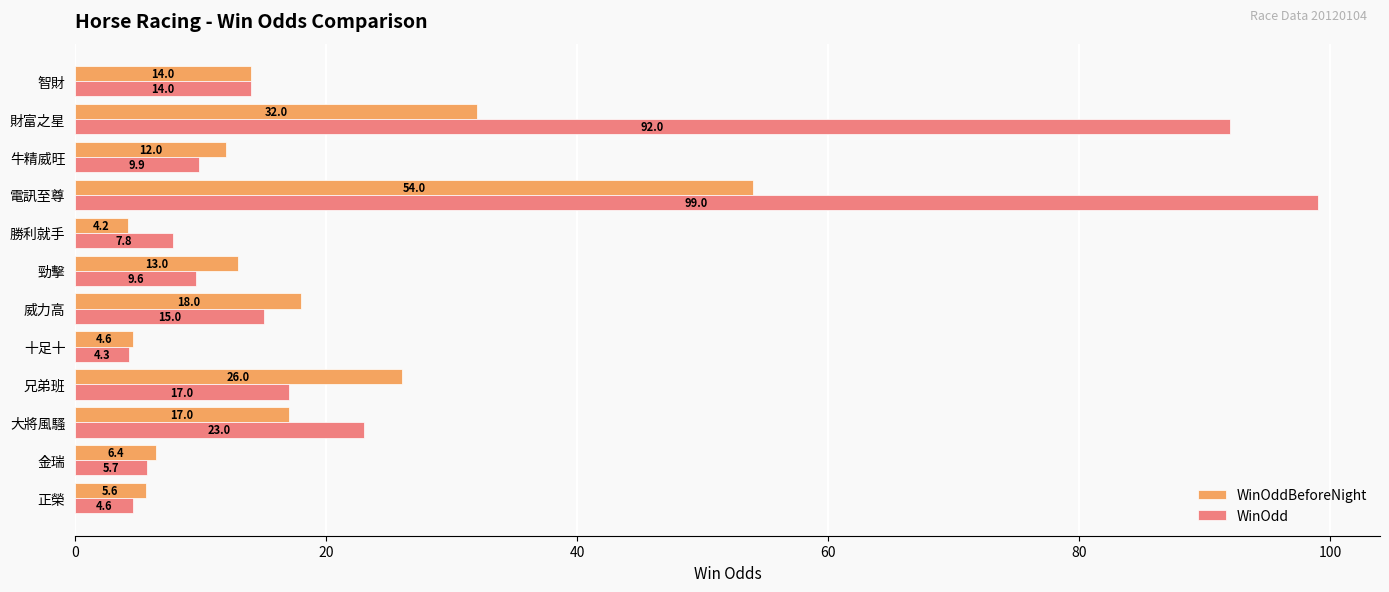

What is the approximate value of WinOddBeforeNight at 電訊至尊?

54.0